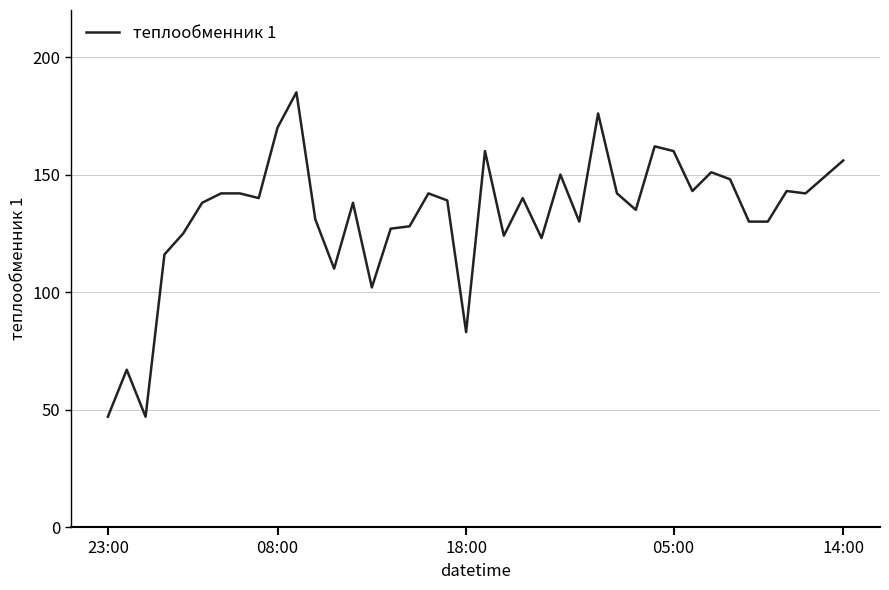

What is the smallest value displayed?

47